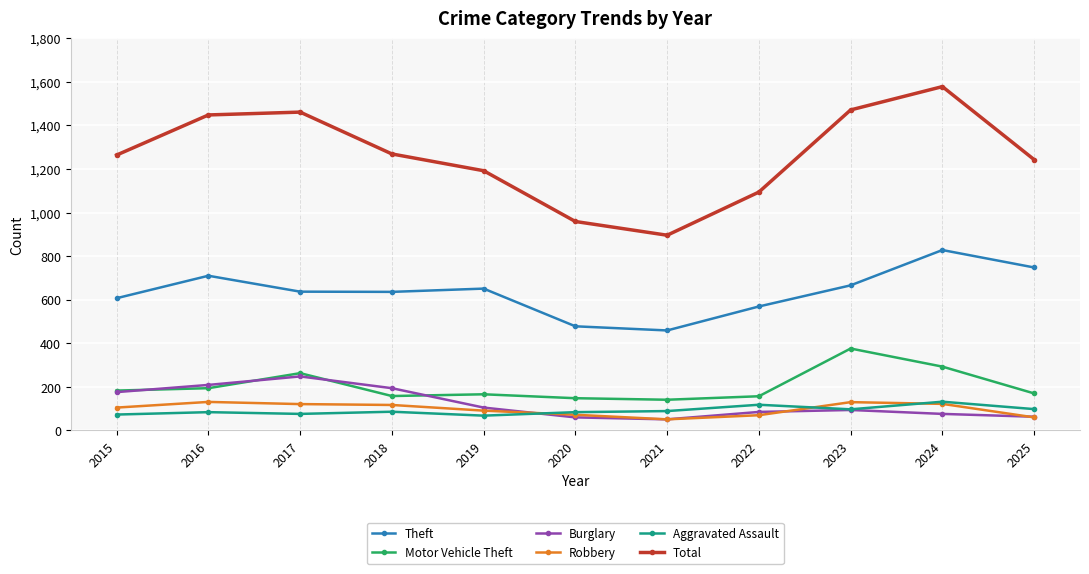

At which category is the sum across all series the highest?

2024